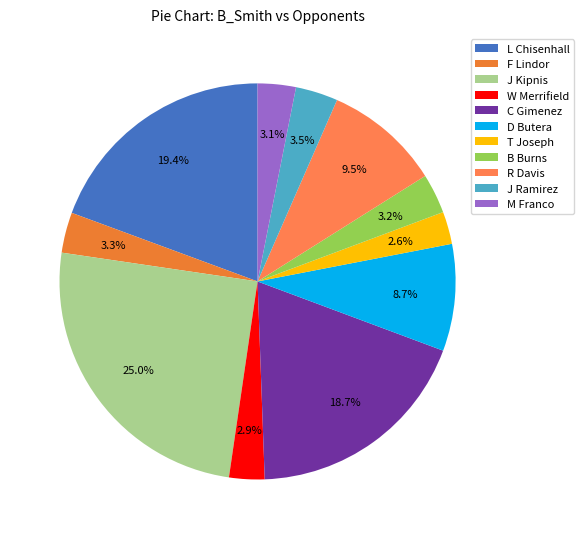

True or false: B Burns accounts for 3% of the total.

True